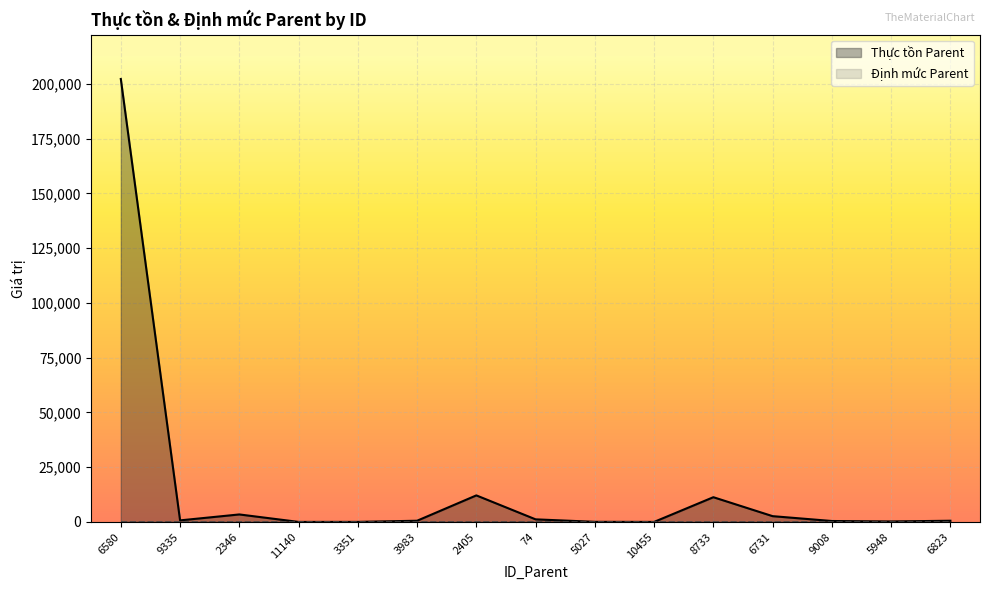

List the labels in order of value, smallest first.

11140, 10455, 3351, 5027, 5948, 9008, 6823, 3983, 9335, 74, 6731, 2346, 8733, 2405, 6580